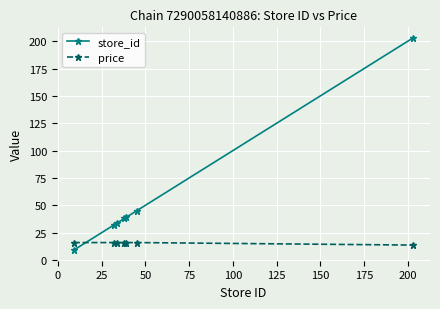

What is the average value of the store_id series?

57.1